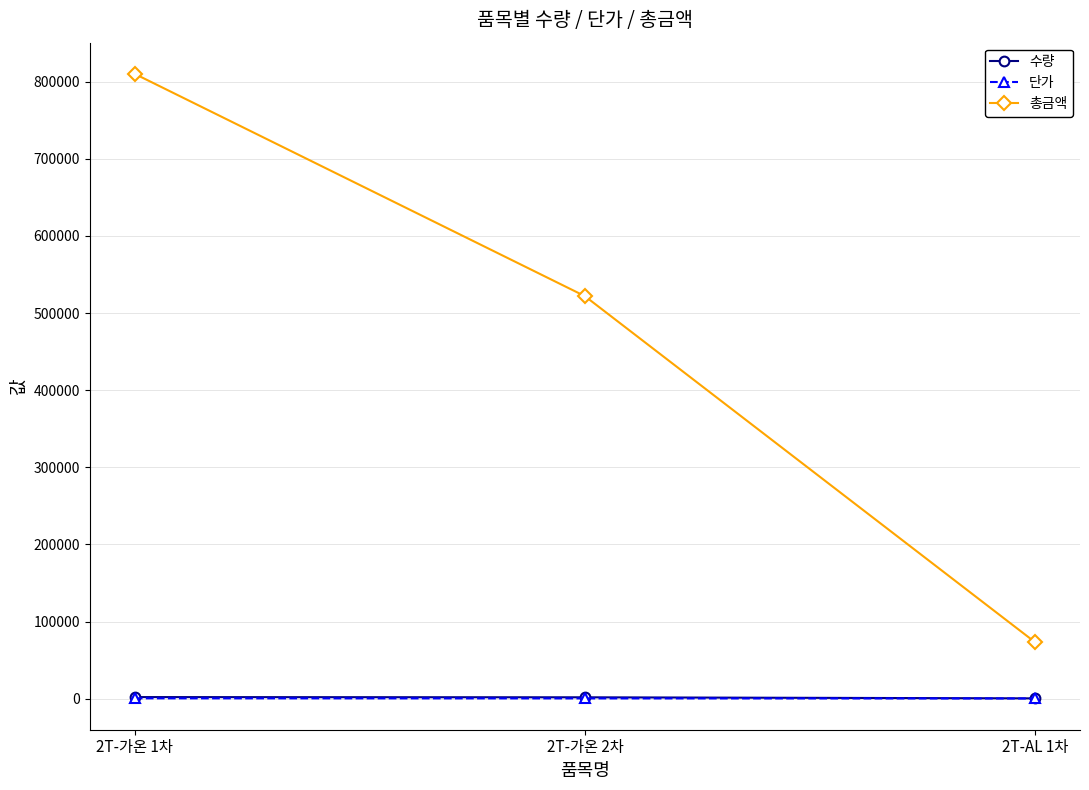

What is the maximum value shown in the chart?

810059.0